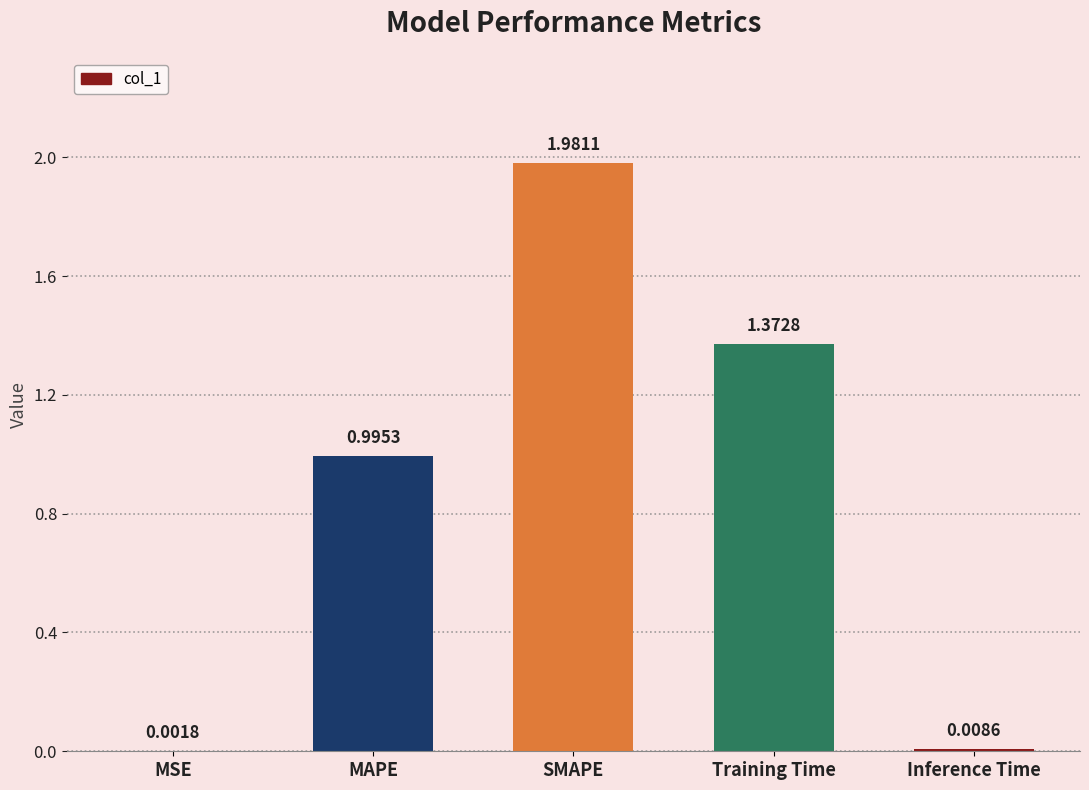

What is the sum of the values at MSE and MAPE?

1.0